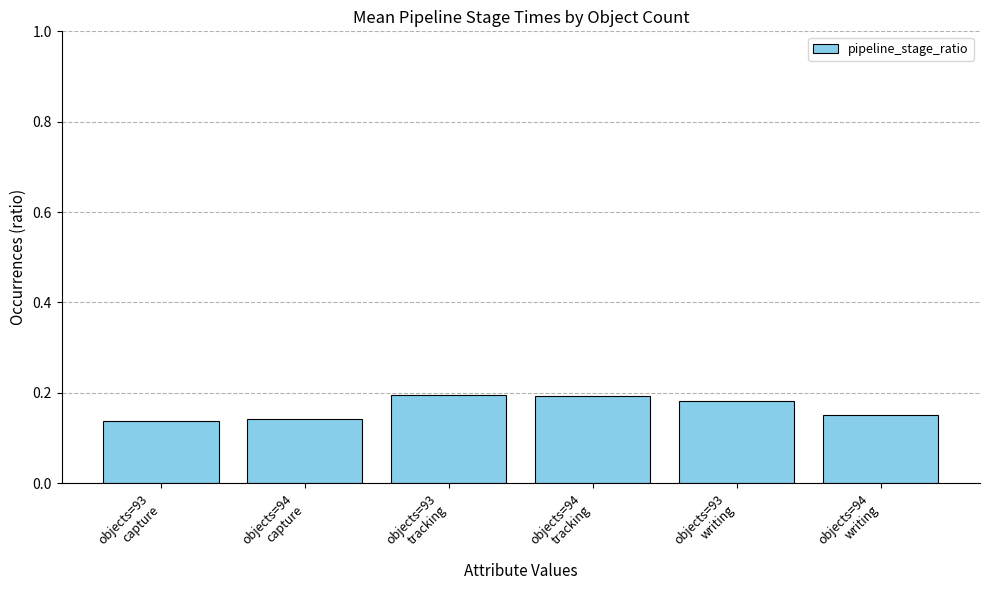

How many values are between 0 and 1?

6